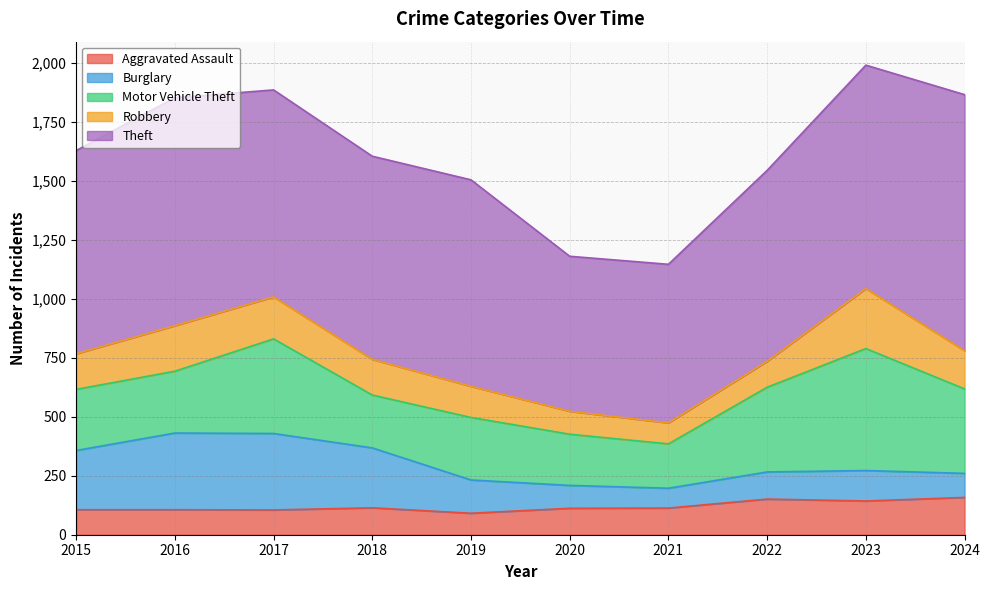

What is the sum of the Theft values at 2017 and 2023?

1824